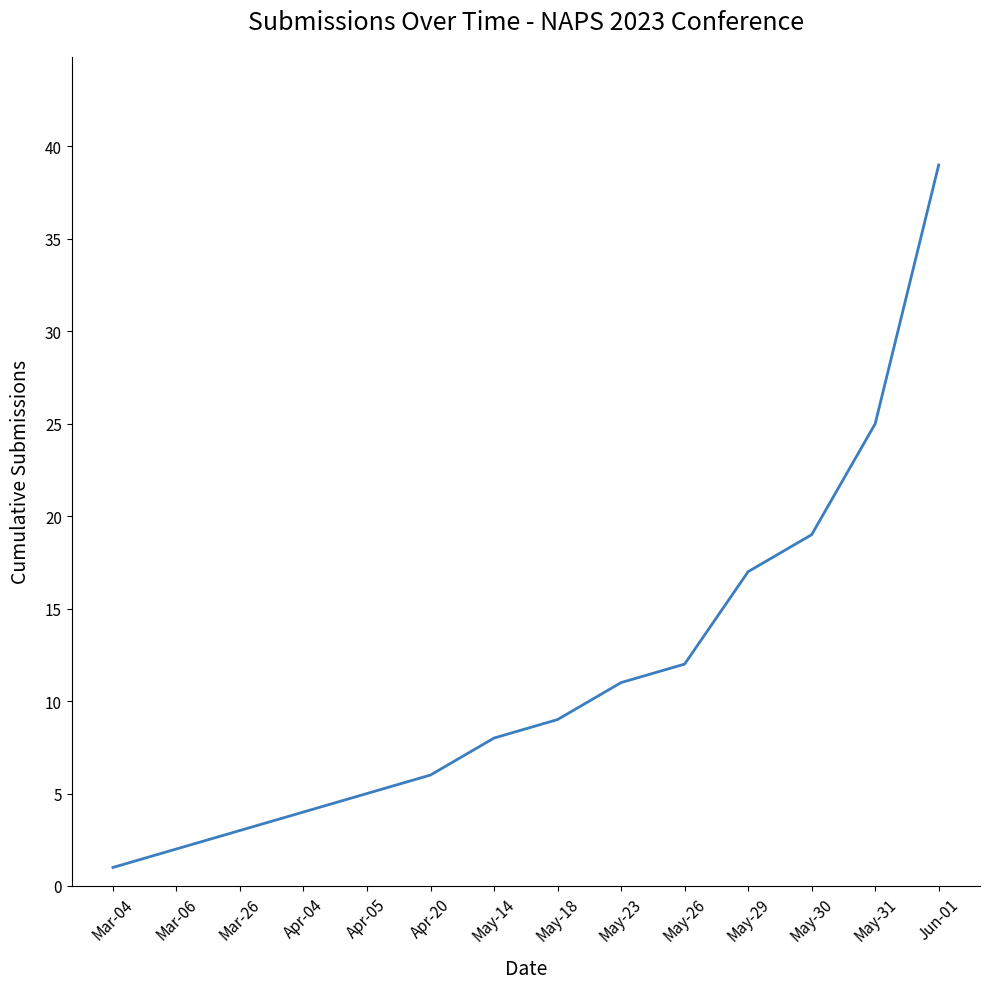

Reading left to right, list all the values displayed in this chart.

Mar-04=1	Mar-06=2	Mar-26=3	Apr-04=4	Apr-05=5	Apr-20=6	May-14=8	May-18=9	May-23=11	May-26=12	May-29=17	May-30=19	May-31=25	Jun-01=39